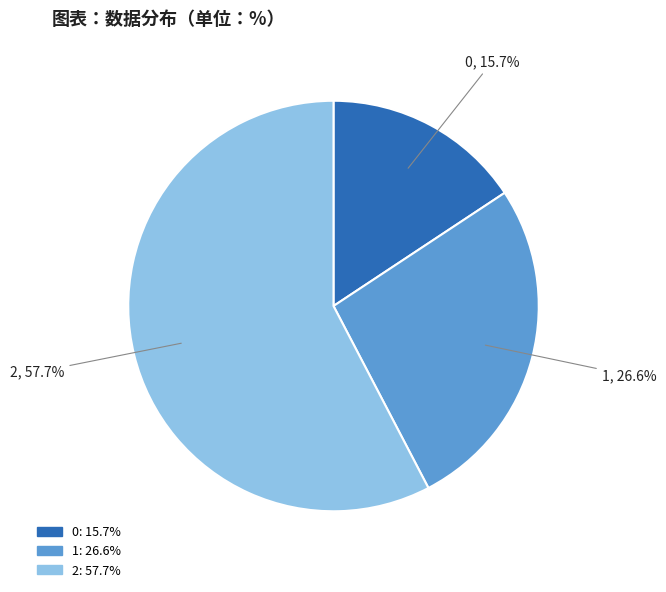

Approximately how many times larger is the value at 2 compared to 0?

3.7